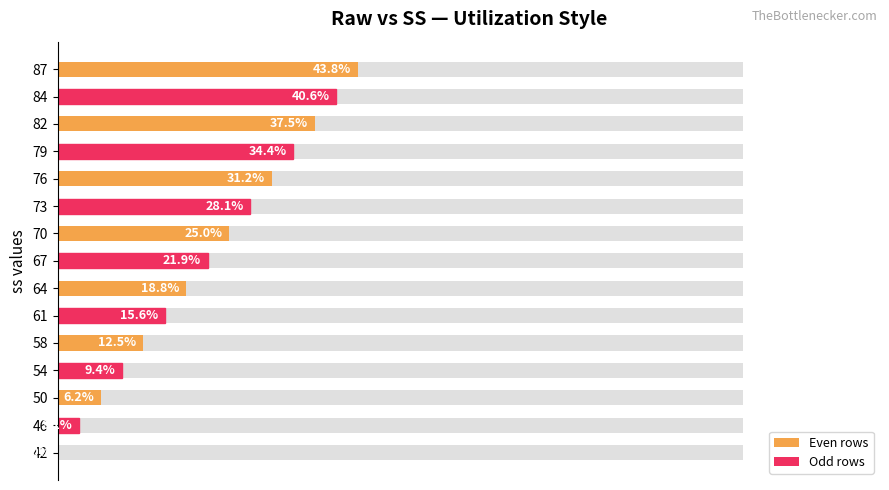

The chart shows a value of 7.4 at 76. True or false?

False